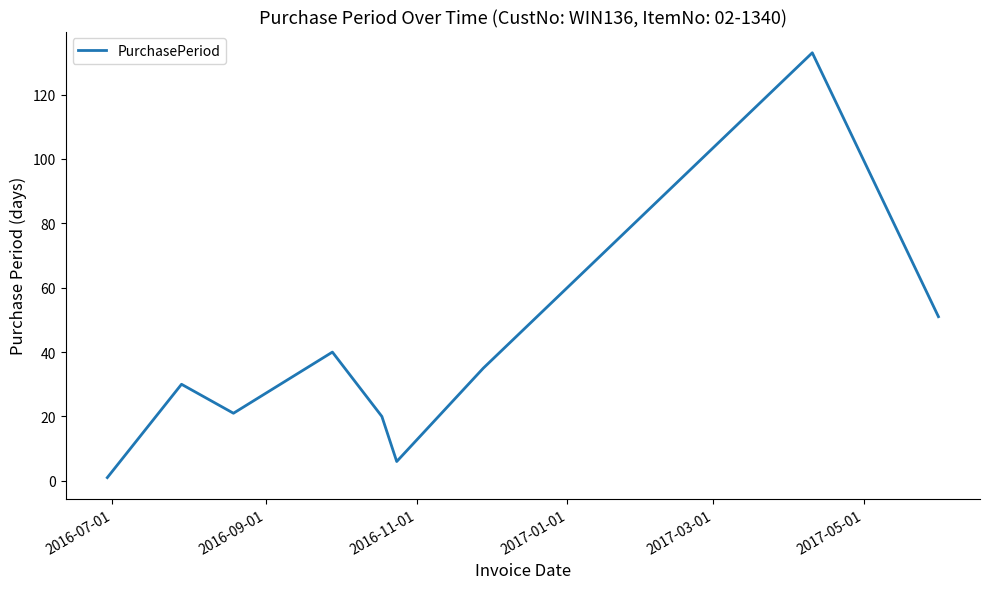

What is the greatest value displayed?

133